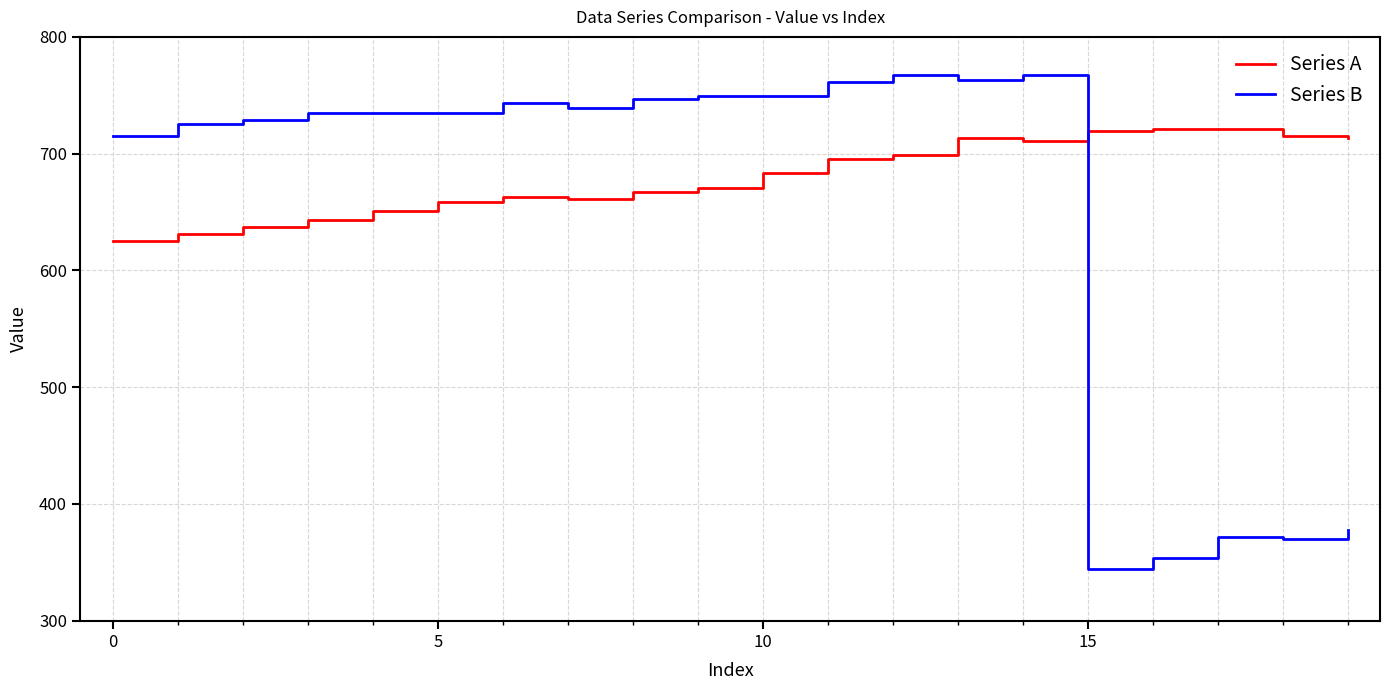

What are all the series names shown in the legend?

Series A, Series B